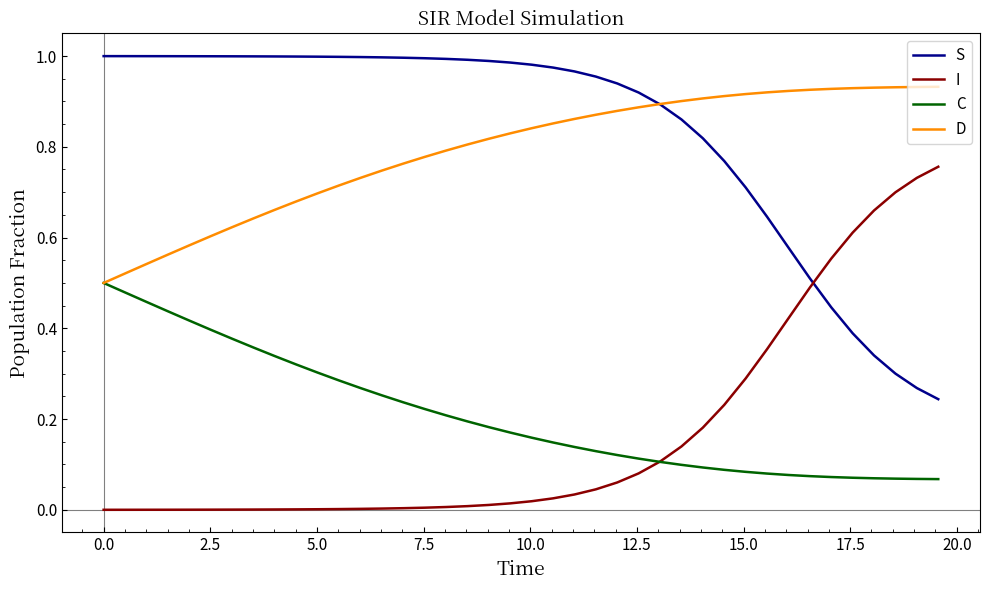

True or false: D and I cross at least once.

False